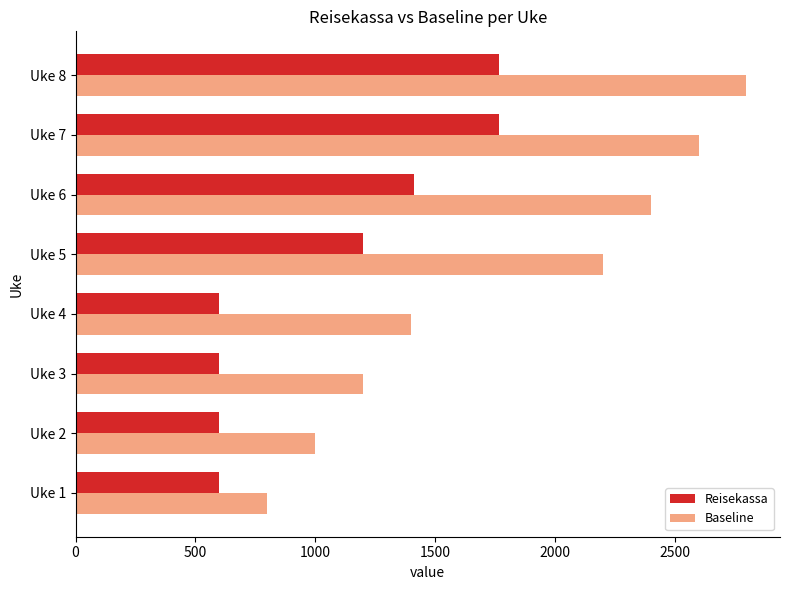

Rank the series by their average value, from highest to lowest.

Baseline, Reisekassa